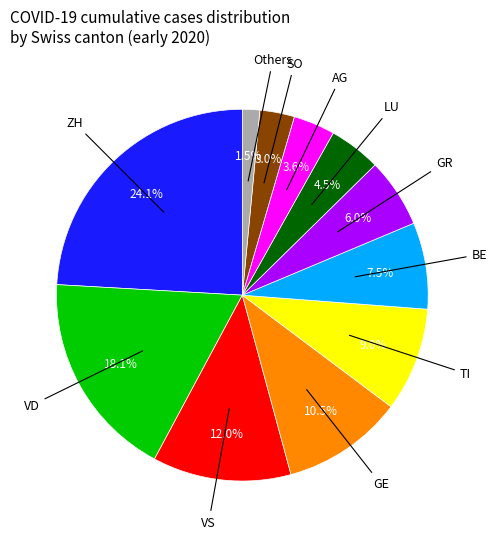

Does any single category account for the majority?

No